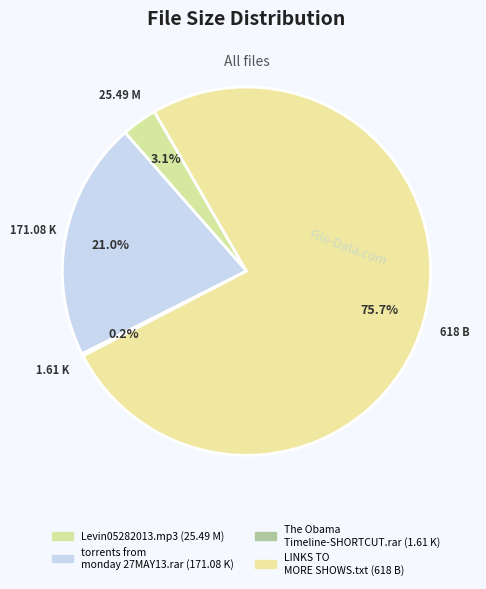

The Levin05282013.mp3 slice represents 1% of the pie. True or false?

False